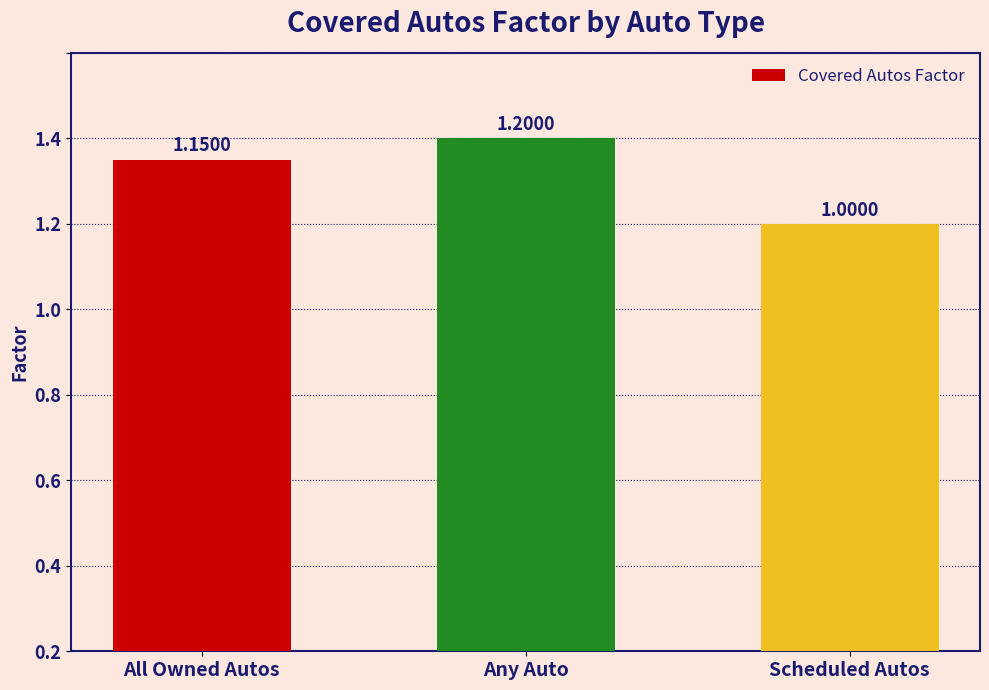

What is the label of the 1st bar from the left?

All Owned Autos